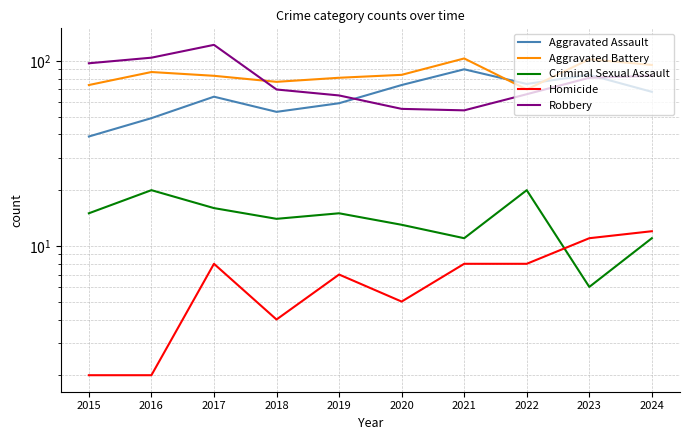

At which category does Aggravated Assault reach its first local peak?

2017